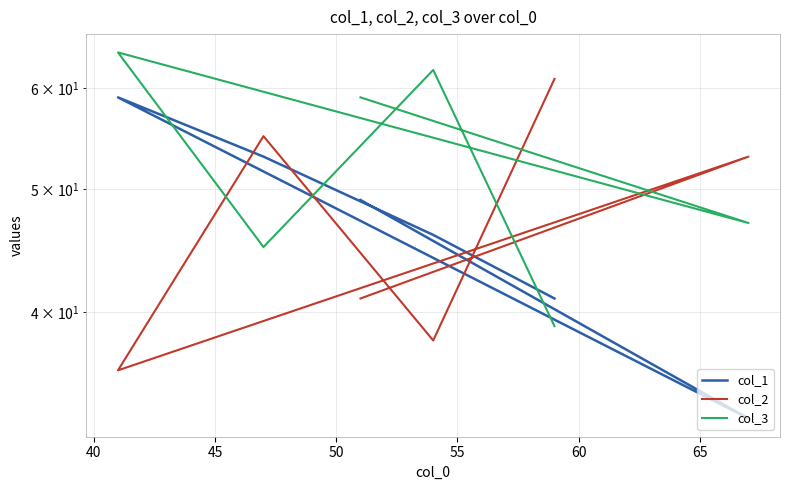

What is the average value of the col_2 series?

47